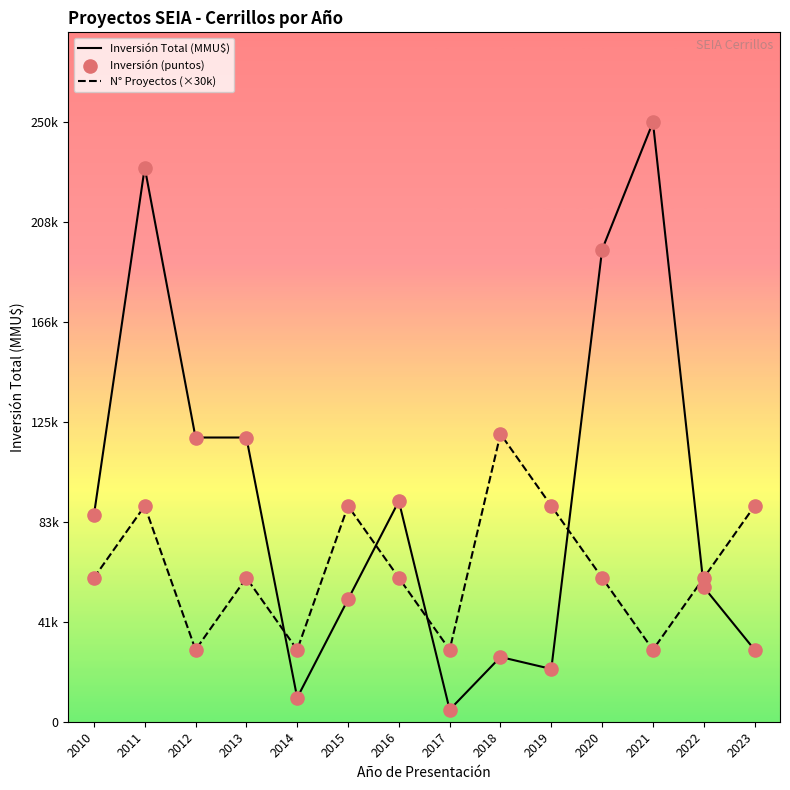

What is the total value across all series at 2012?

267052